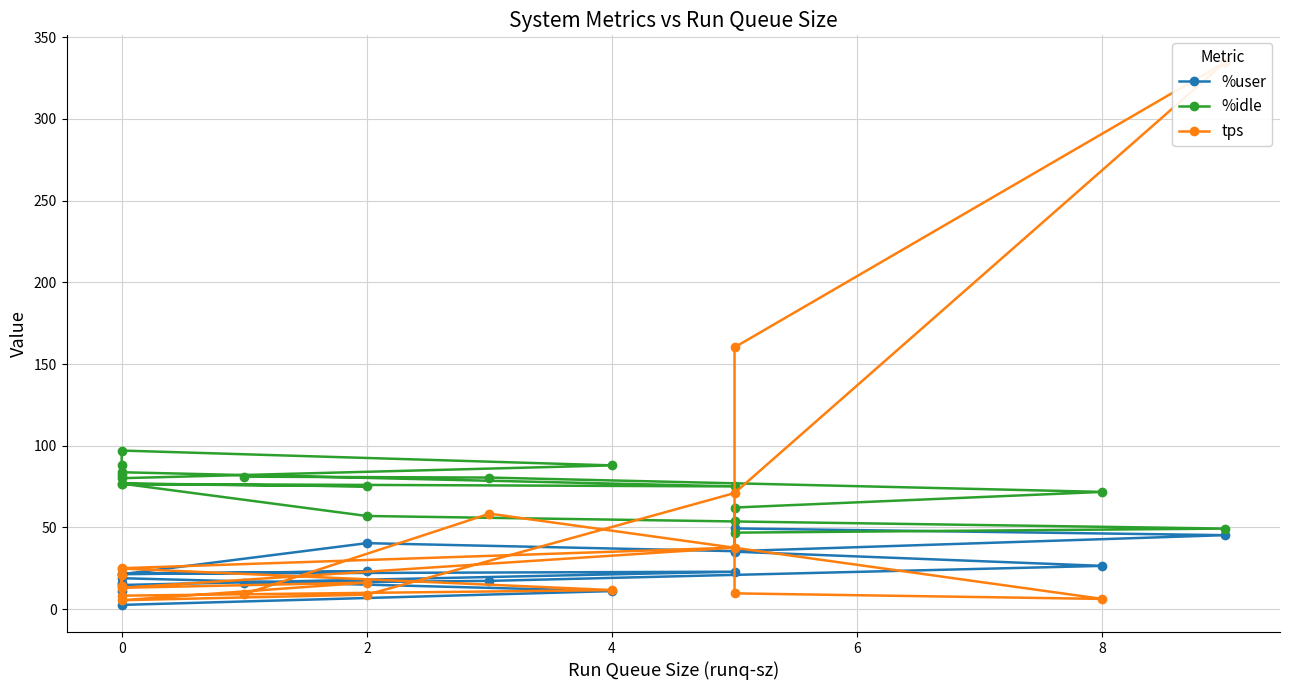

How many values in the %user series are below 21?

8